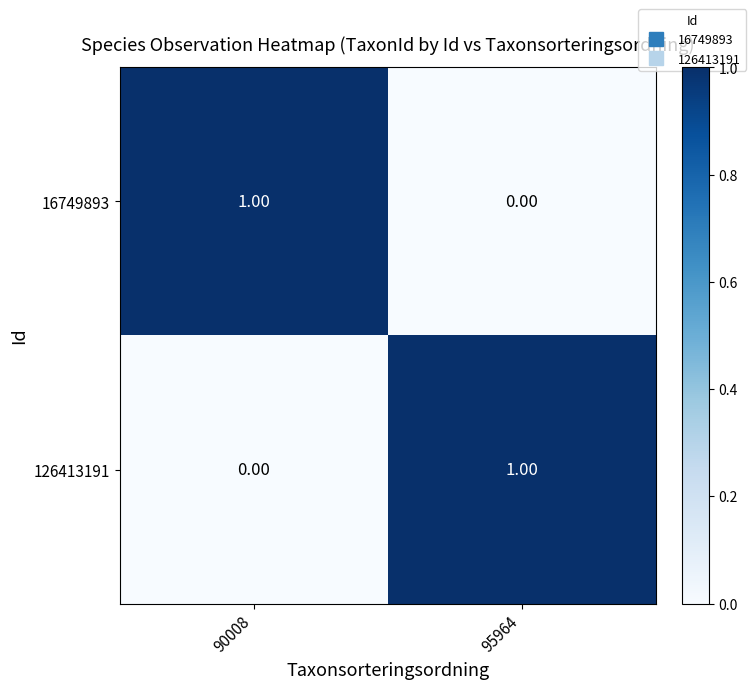

List the labels in order of 16749893 value, smallest first.

95964, 90008